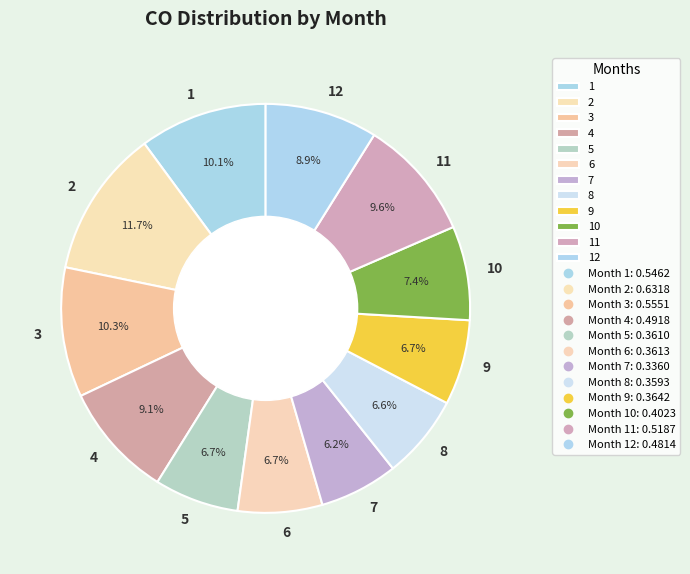

How many slices are in this pie chart?

12